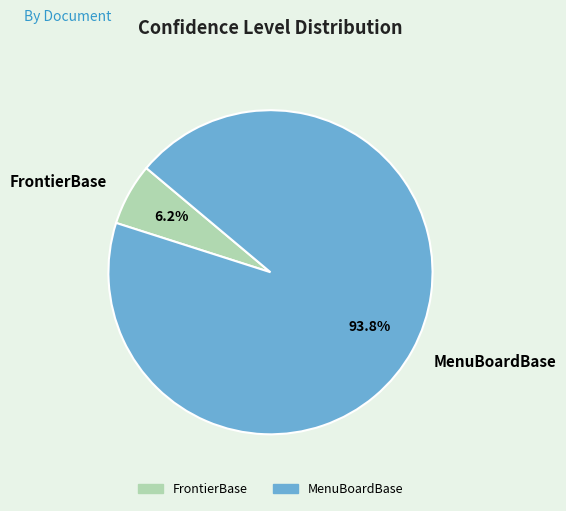

What is the smallest slice in the pie chart?

FrontierBase